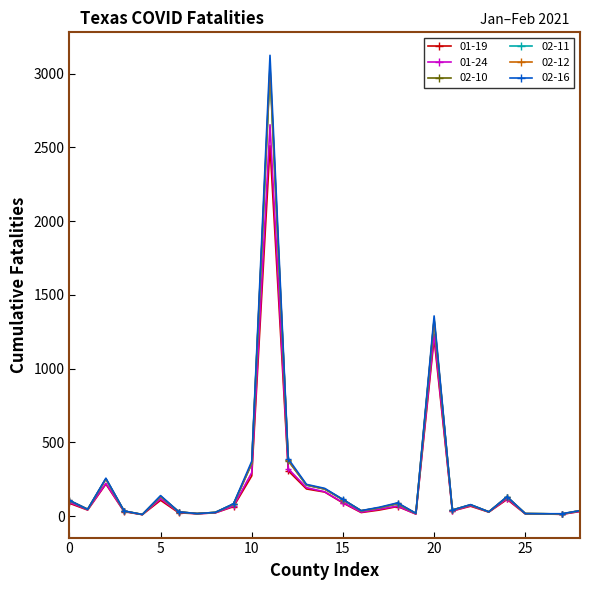

How many lines are shown in the chart?

6